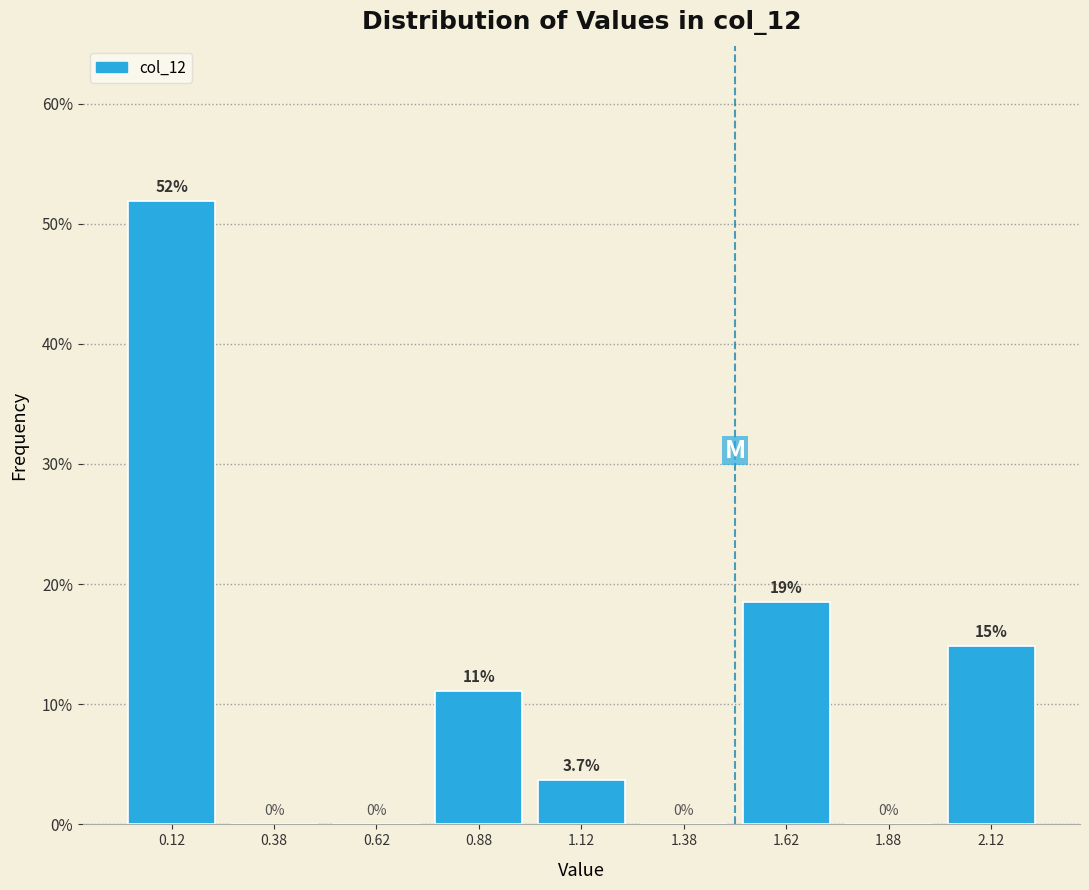

Over which range of the x-axis is the bar tallest?

0.00 to 0.25